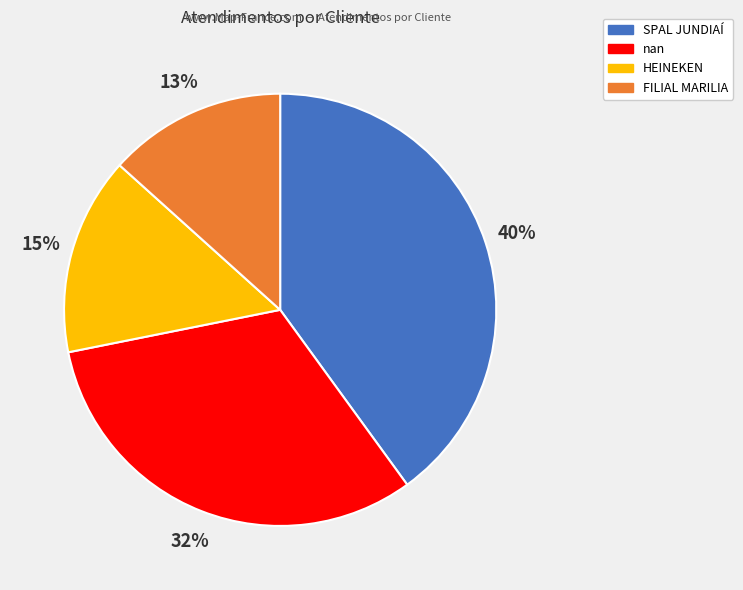

Combined, do SPAL JUNDIAÍ and nan account for over 50%?

Yes